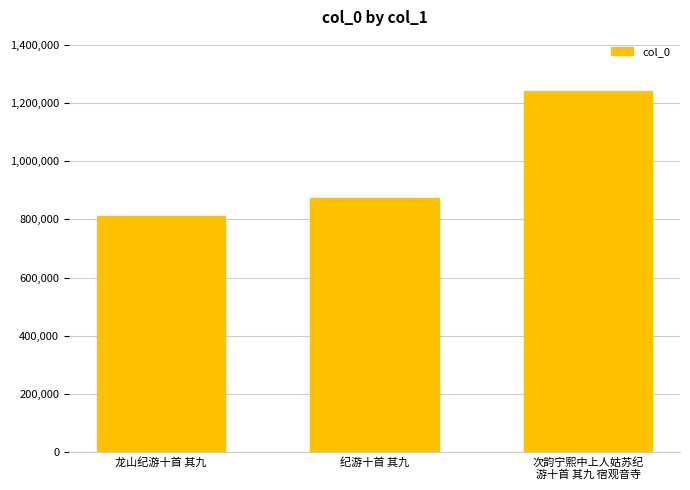

Does the chart contain any negative values?

No